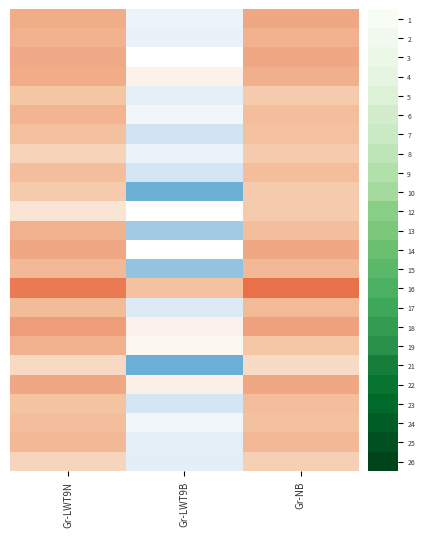

What is the maximum value shown in the chart?

0.8